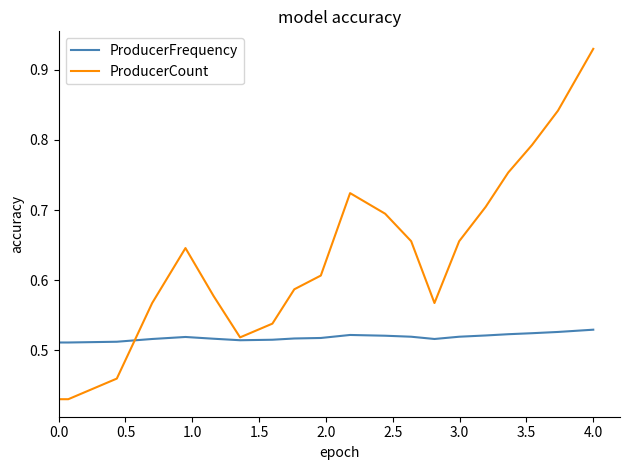

What is the sum of all ProducerCount values?

12.7